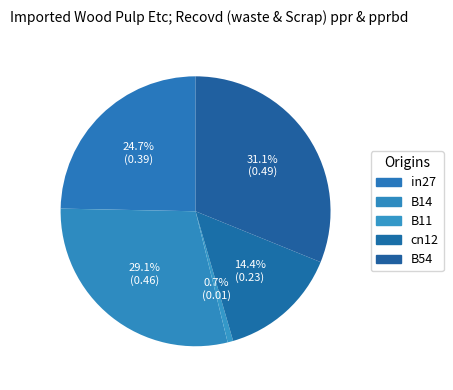

Does in27 account for over 50% of the chart?

No